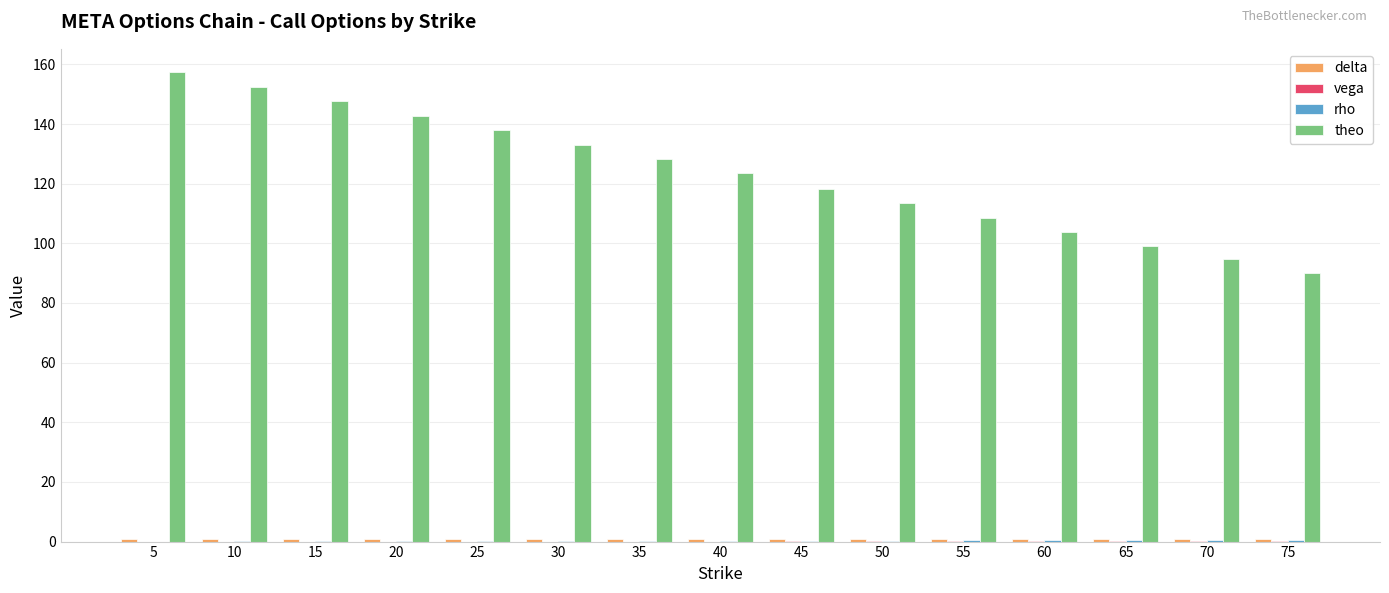

What is the greatest value displayed?

157.3